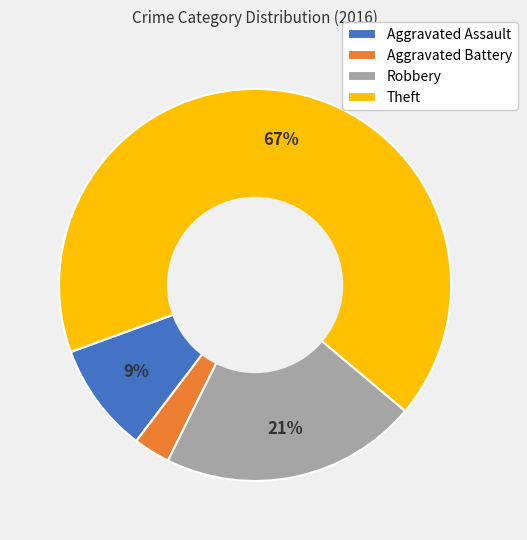

Between Theft and Aggravated Assault, which is larger?

Theft